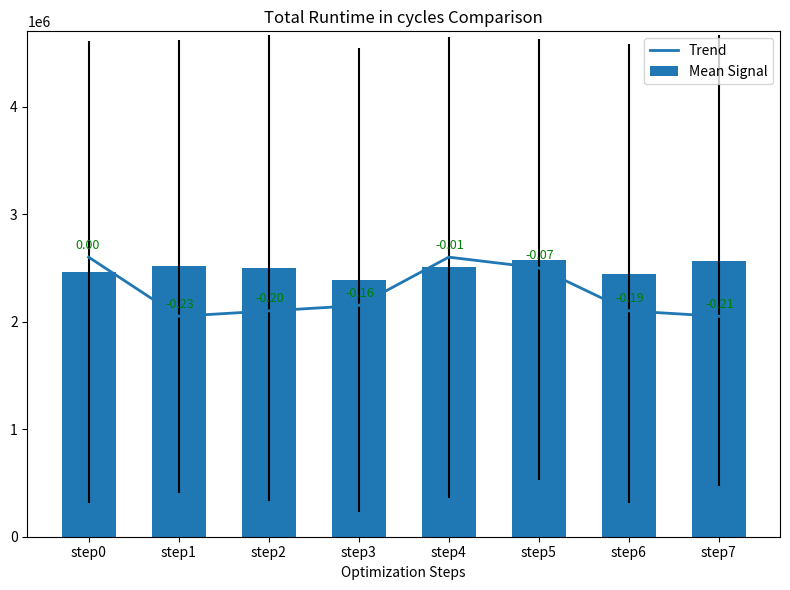

What is the difference between the maximum and second lowest values in the Trend series?

550000